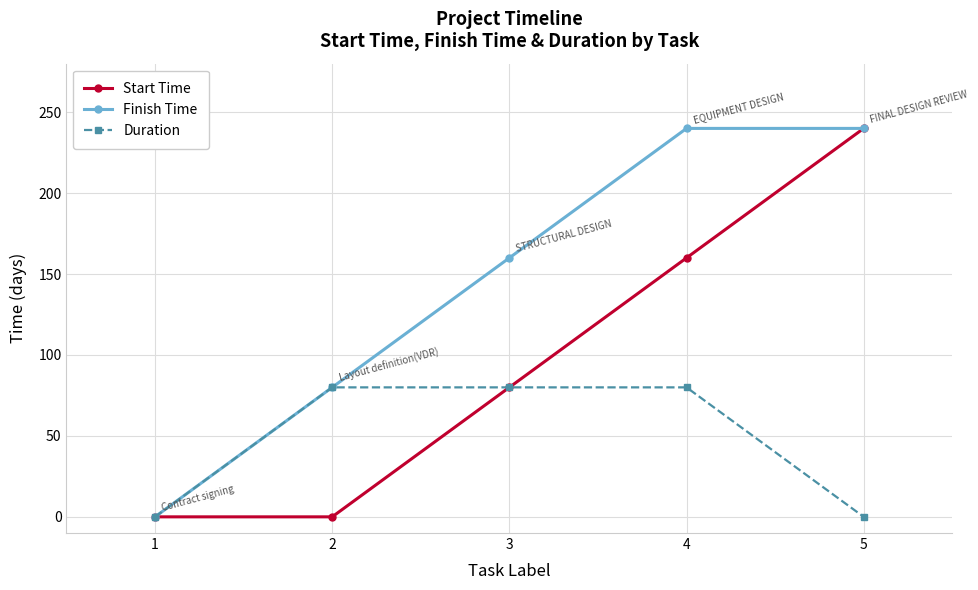

What is the approximate value of Duration at 2, to the nearest 5?

80